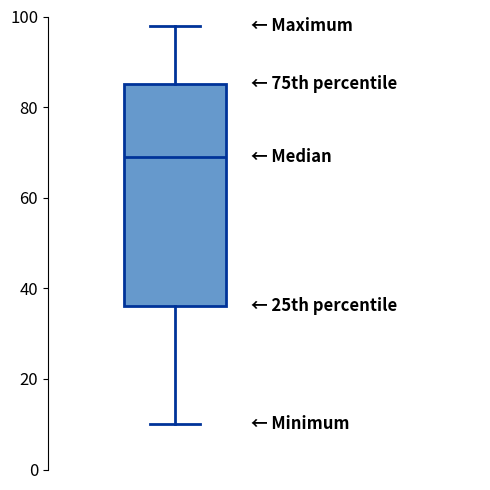

Where is the upper edge of the box on the y-axis? The values are not printed on the chart, so give them approximately, as read against the axis.

86